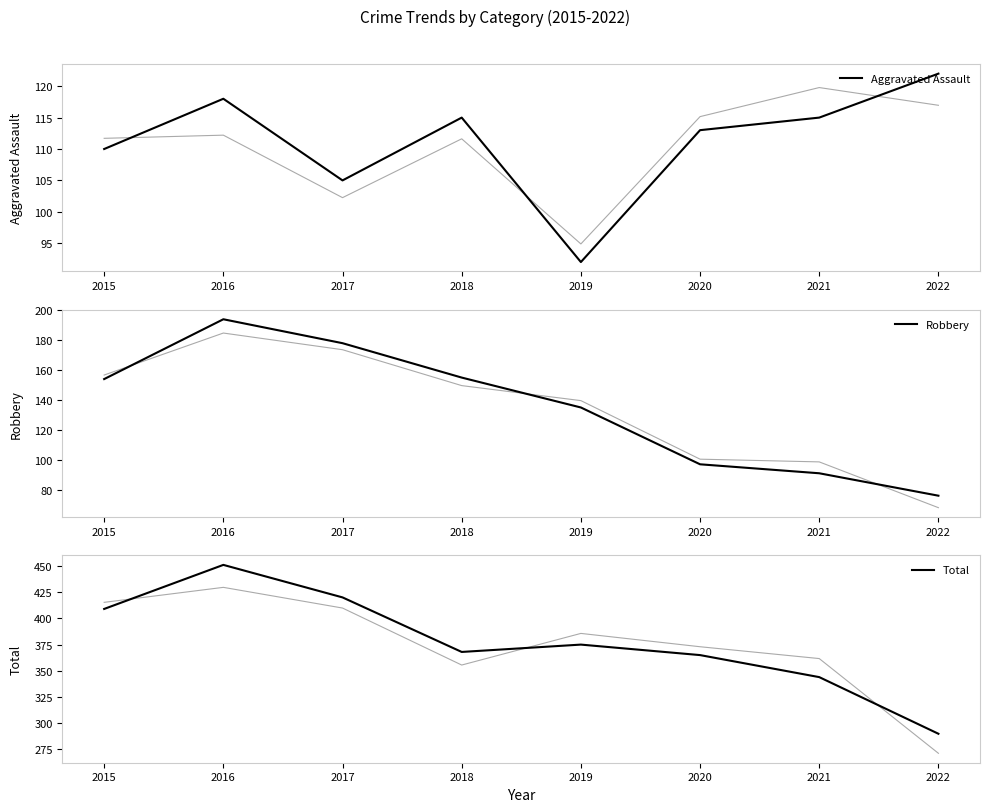

How many data points does each series have?

8